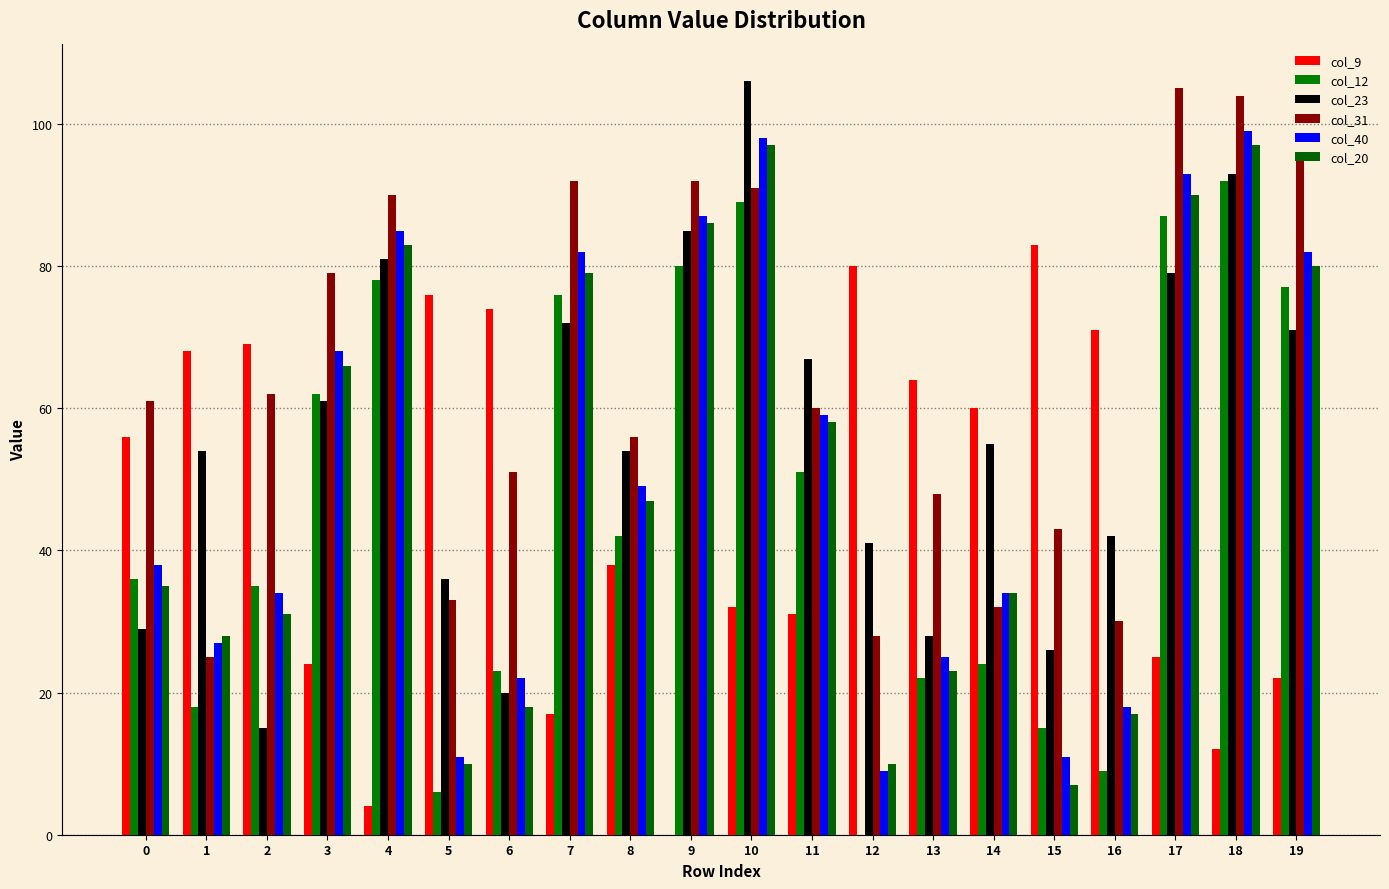

Does the chart contain stacked bars?

No